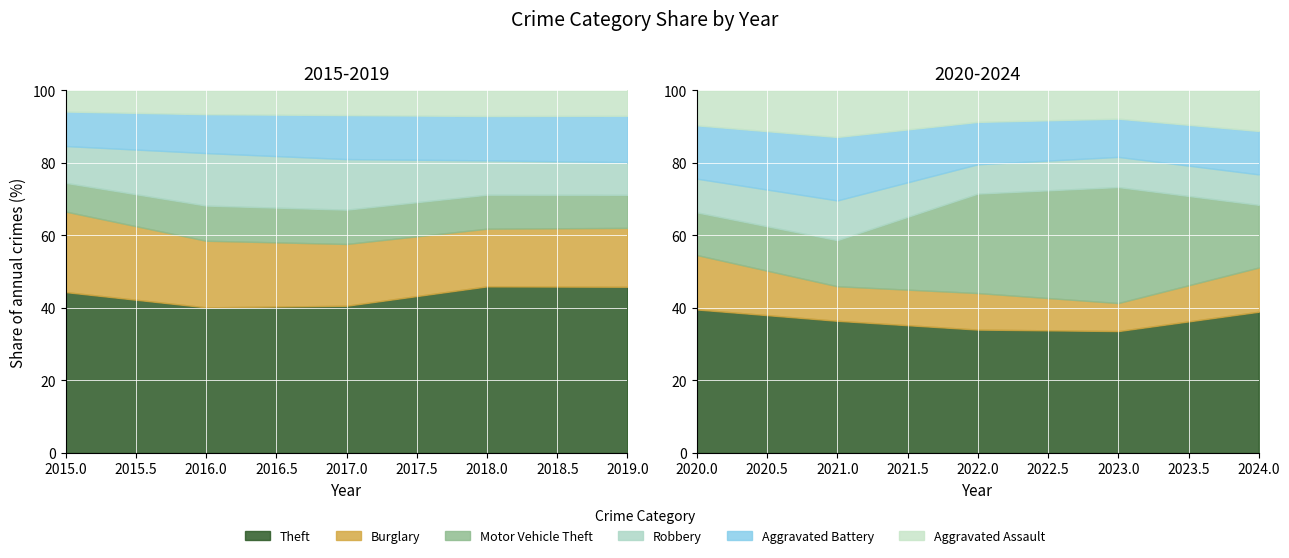

Where does the Aggravated Assault series first go above 273?

2021